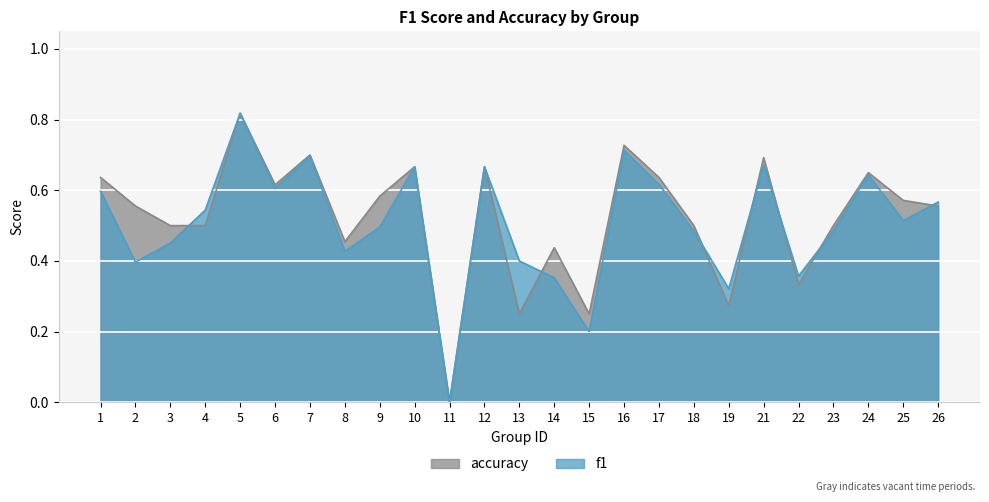

What is the value of the accuracy point at the 3rd from the left?

0.5